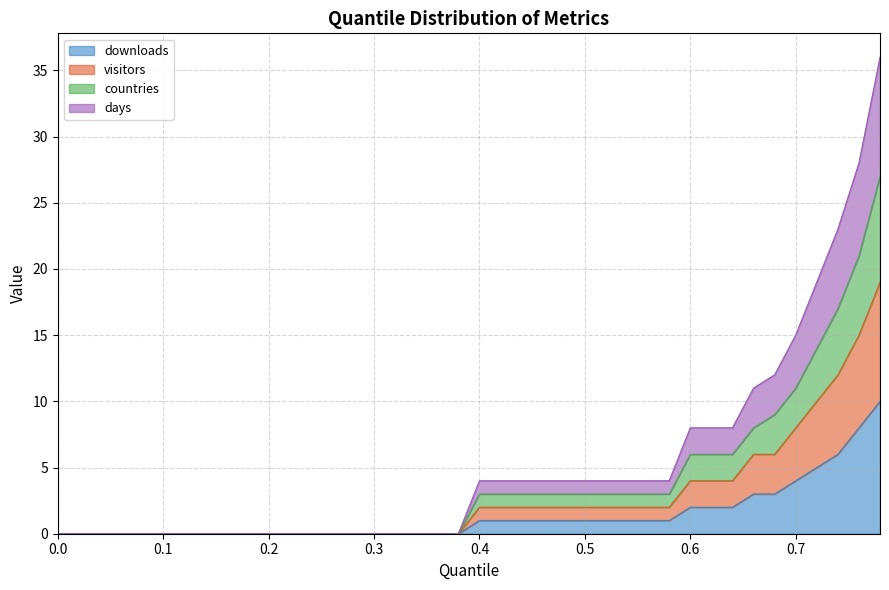

Does the chart have visible grid lines?

Yes